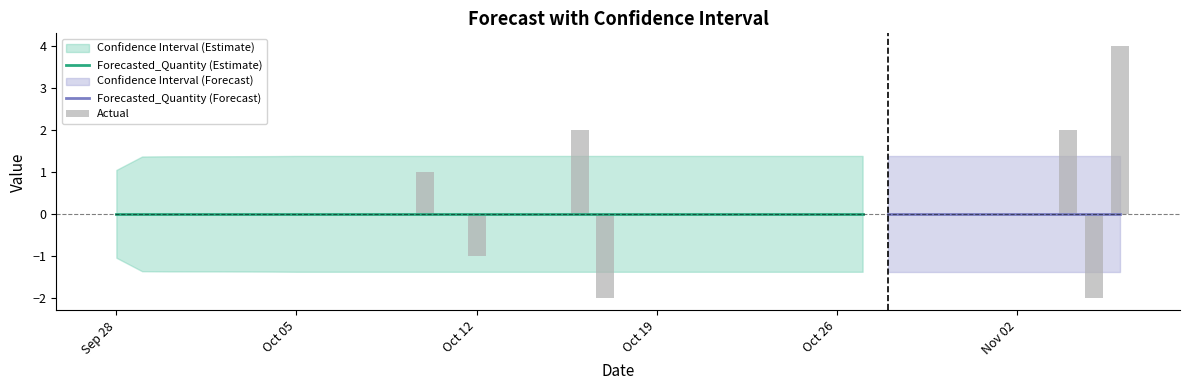

True or false: Actual has a value of 4.0 at 2.

False